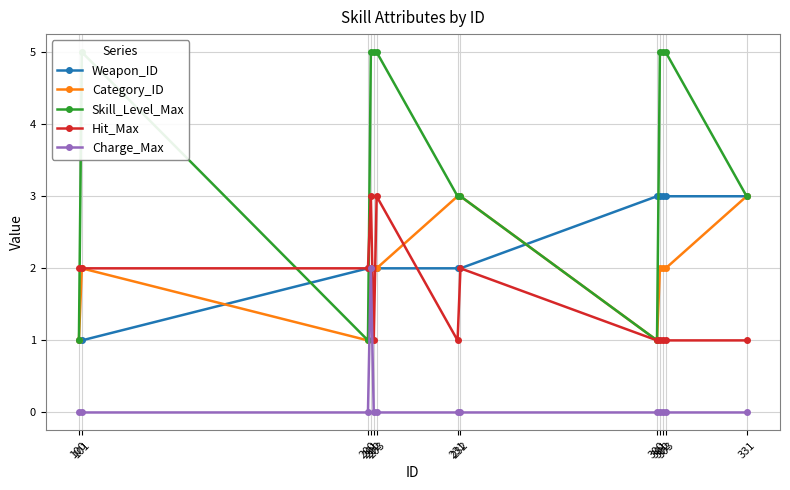

What is the sum of all Category_ID values?

26